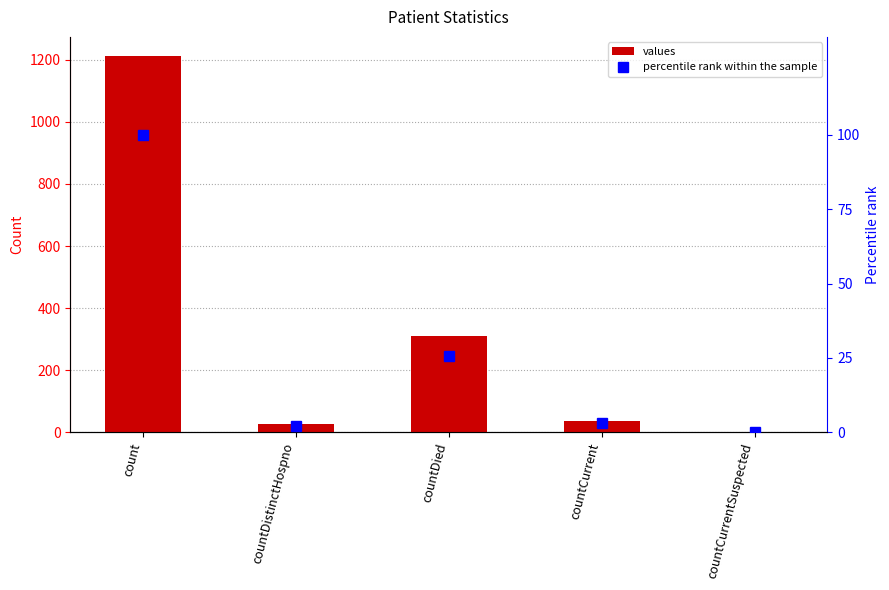

Is it true that percentile rank within the sample equals 25.6 at countDied?

True